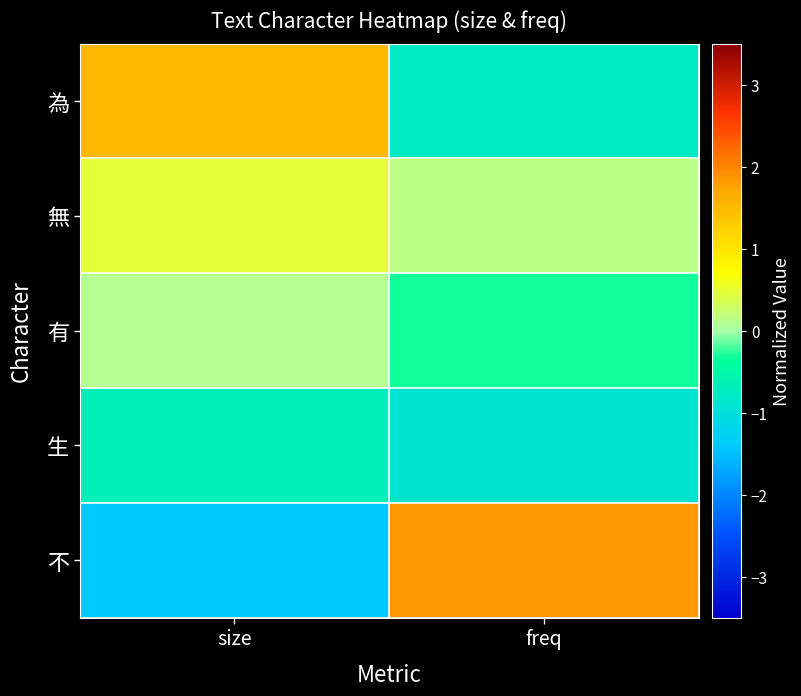

Reading left to right, list all the values displayed in this chart.

為: size=1.5	freq=-0.8
無: size=0.5	freq=0.2
有: size=0.1	freq=-0.3
生: size=-0.7	freq=-0.9
不: size=-1.4	freq=1.9